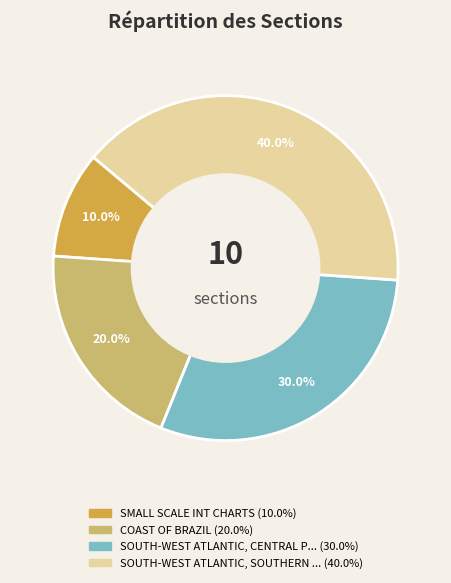

Does any single category account for the majority?

No